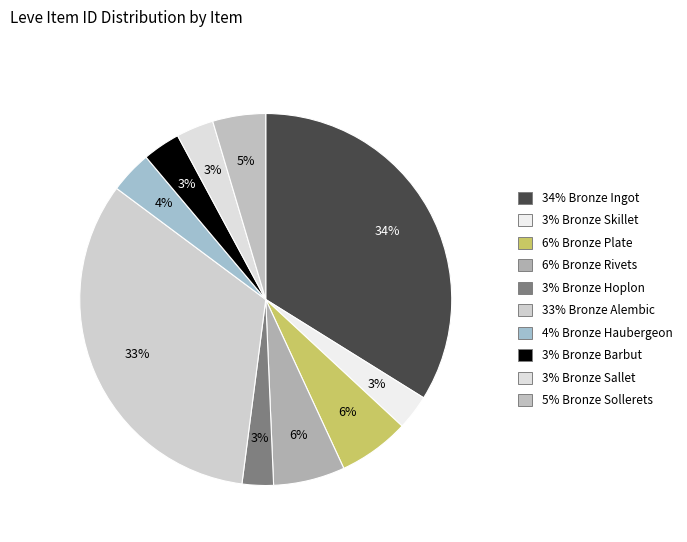

Rank the categories by value from highest to lowest.

Bronze Ingot, Bronze Alembic, Bronze Rivets, Bronze Plate, Bronze Sollerets, Bronze Haubergeon, Bronze Barbut, Bronze Sallet, Bronze Skillet, Bronze Hoplon